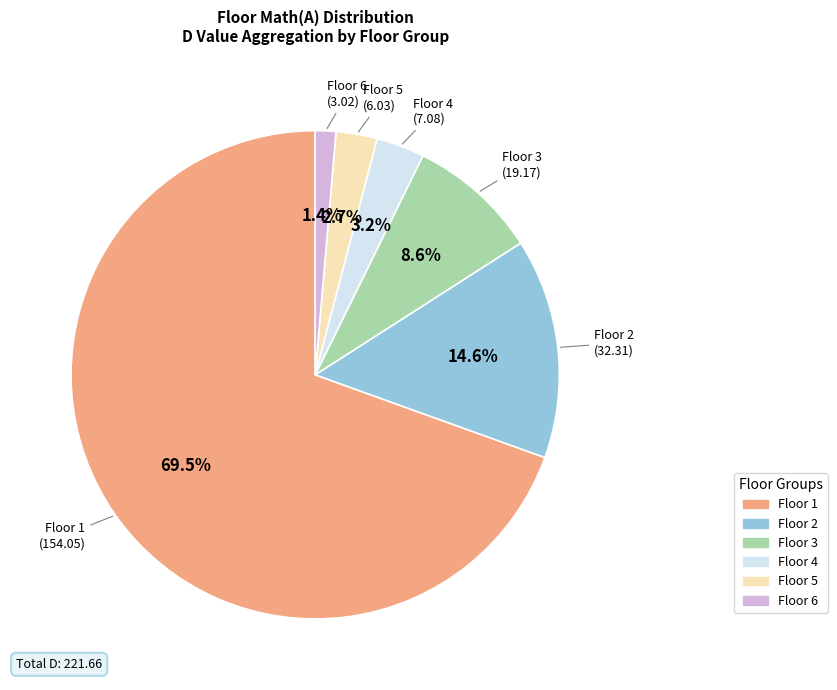

Between Floor 2 and Floor 4, which is larger?

Floor 2